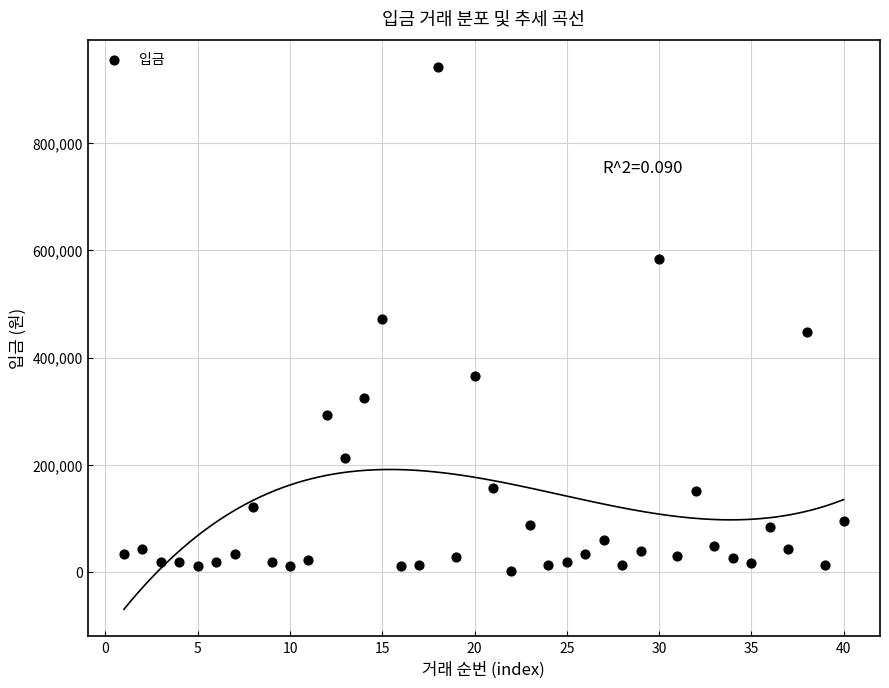

What is the range of X values (max minus min)?

39